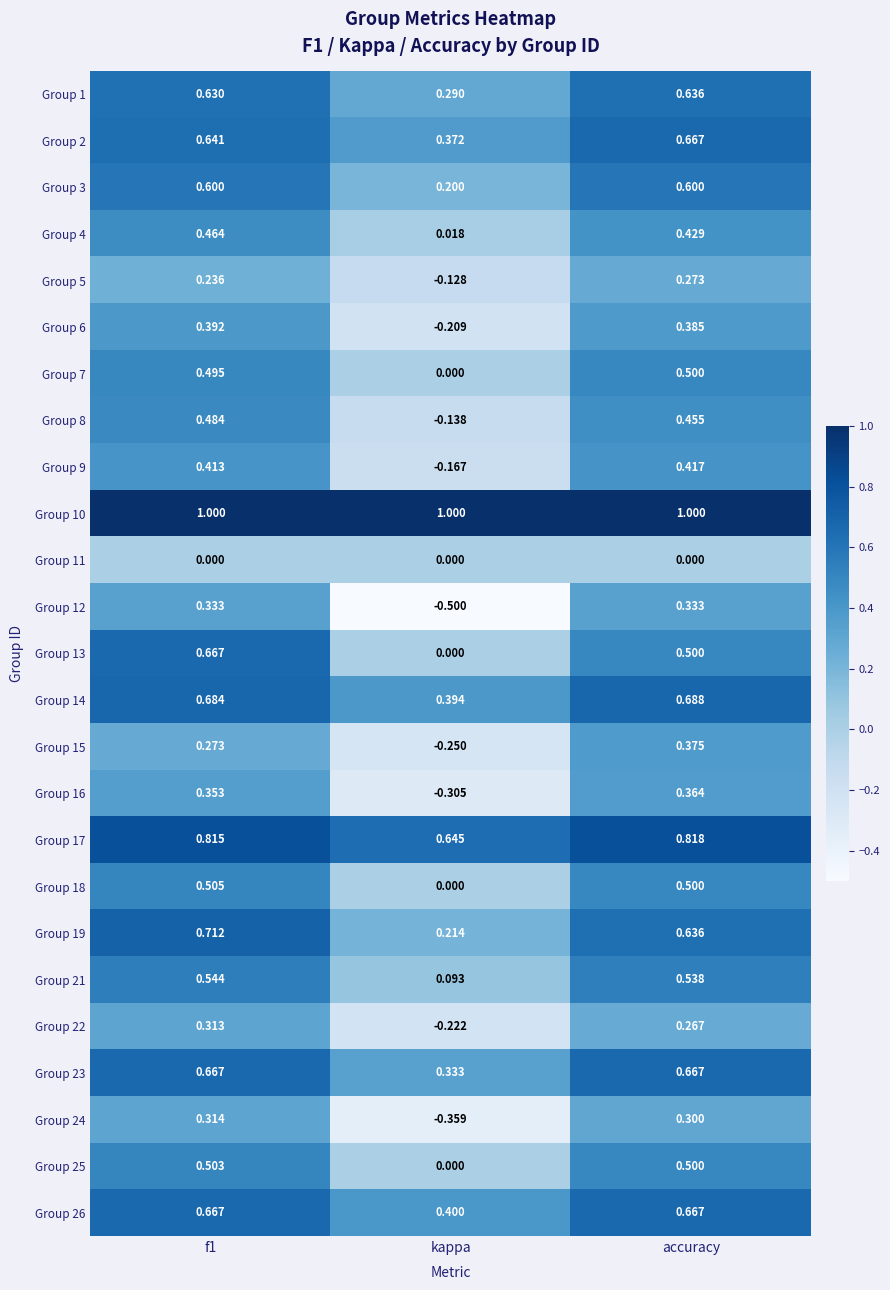

Is the value of Group 3 at kappa greater than the value of Group 2 at f1?

No